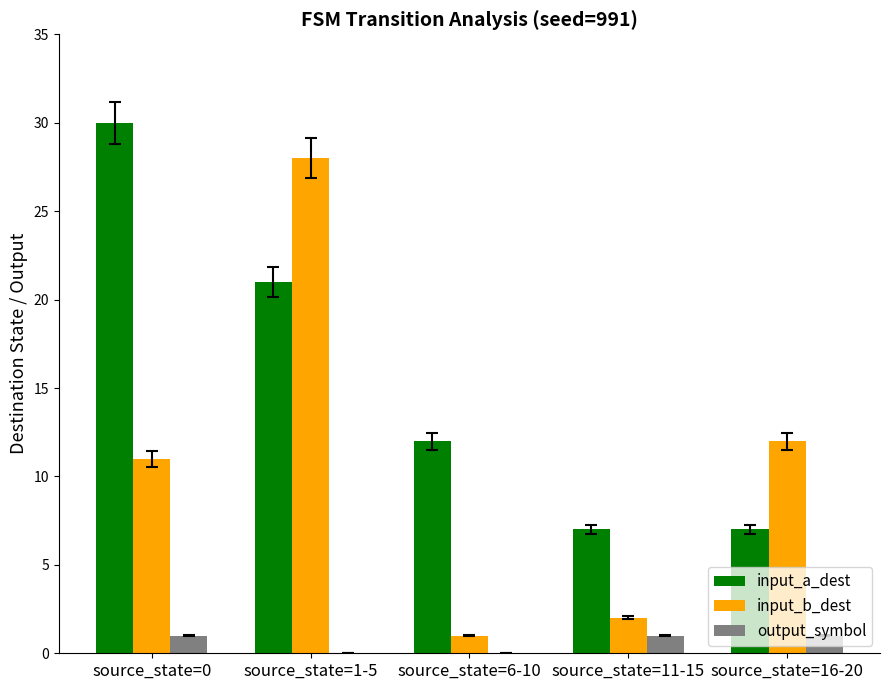

Is the value of output_symbol at source_state=1-5 greater than the value of input_a_dest at source_state=16-20?

No